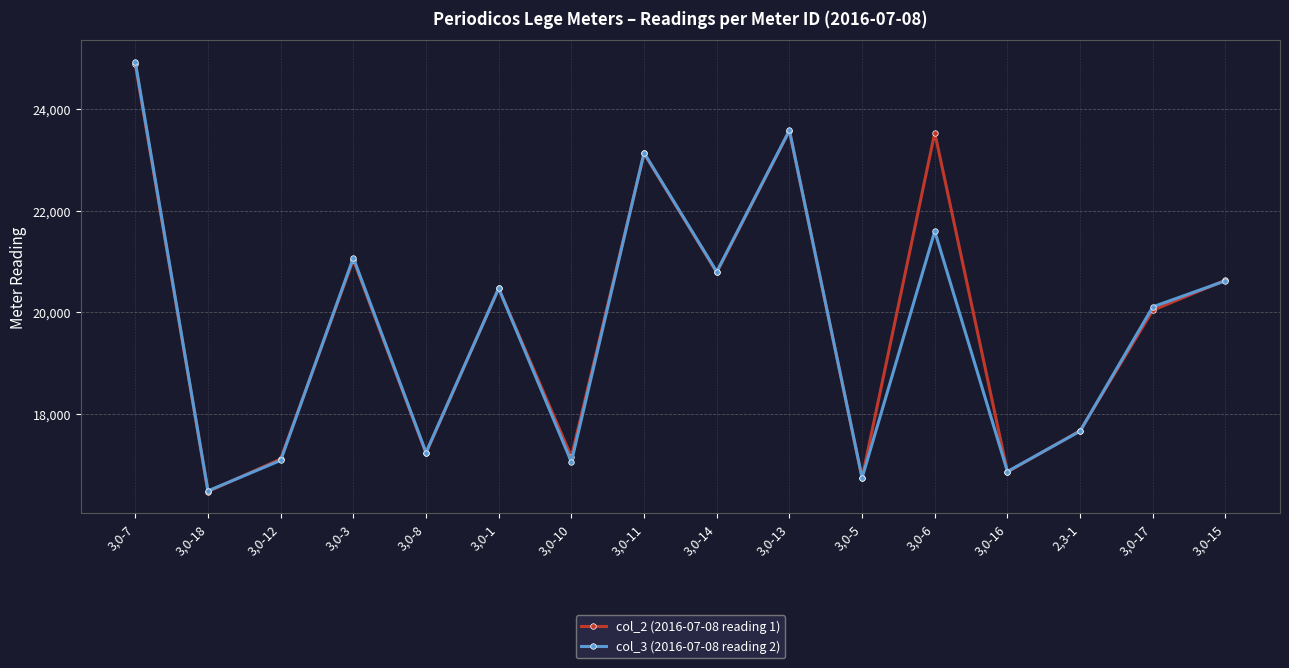

What is the sum of all col_3 (2016-07-08 reading 2) values?

315450